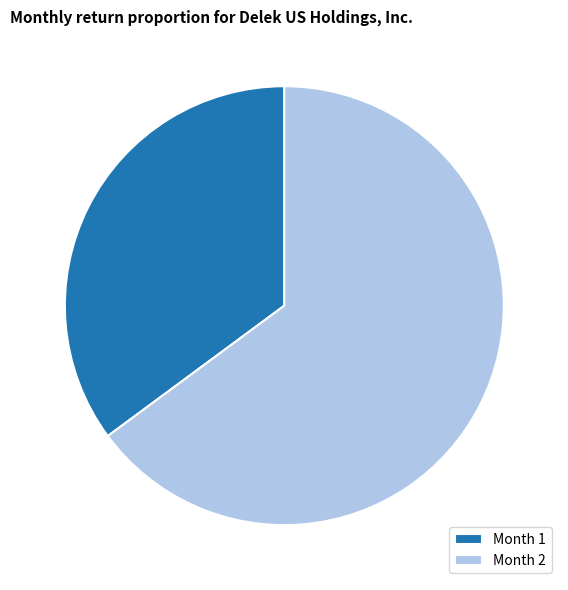

Is there any slice that represents more than half of the pie?

Yes